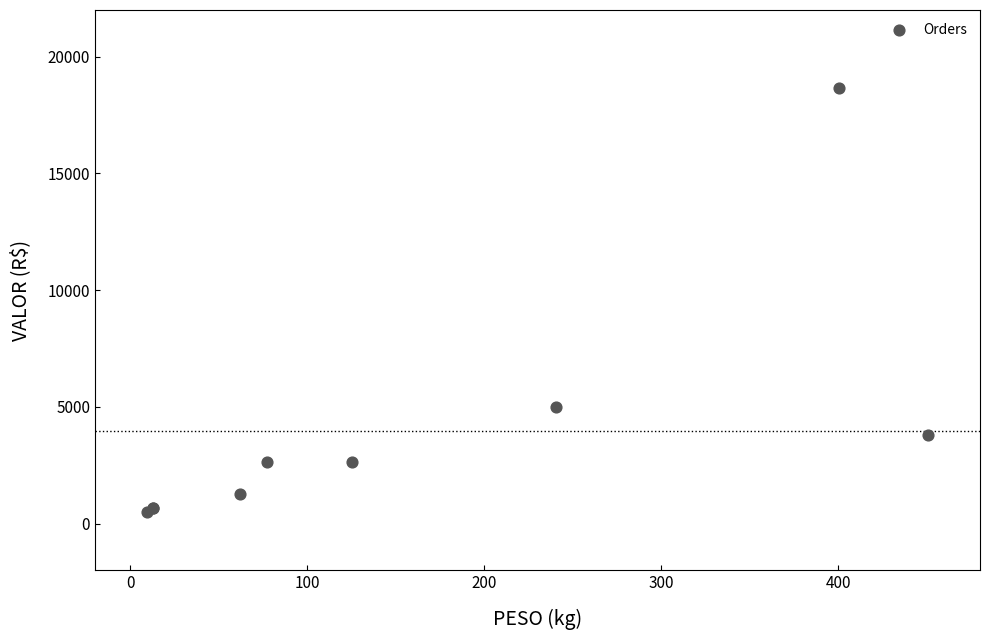

What Y value in the scatter plot is closest to 9584?

4996.9